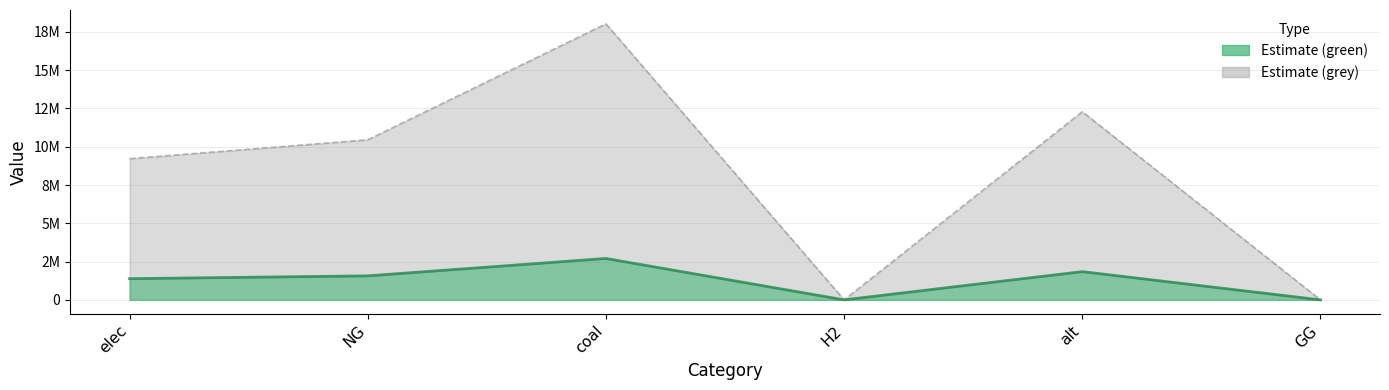

At which label does the data first exceed 10453630?

NG